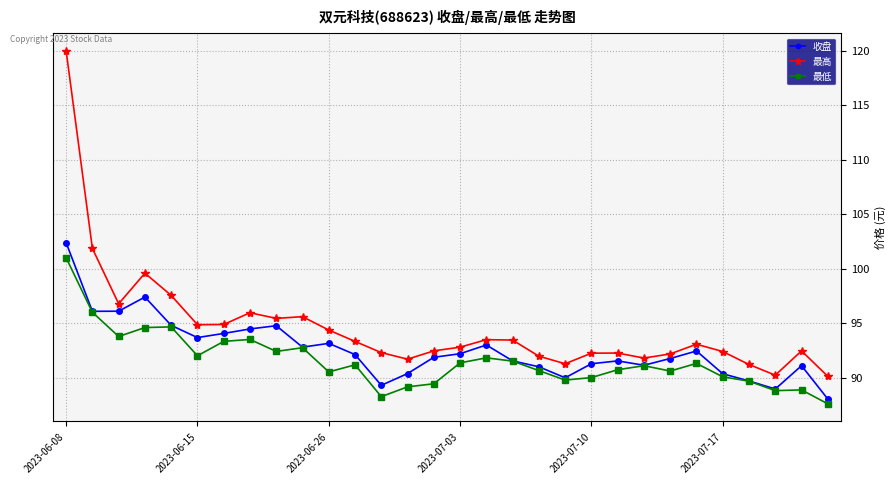

What is the value of the 最高 point at the 29th from the left?

92.5